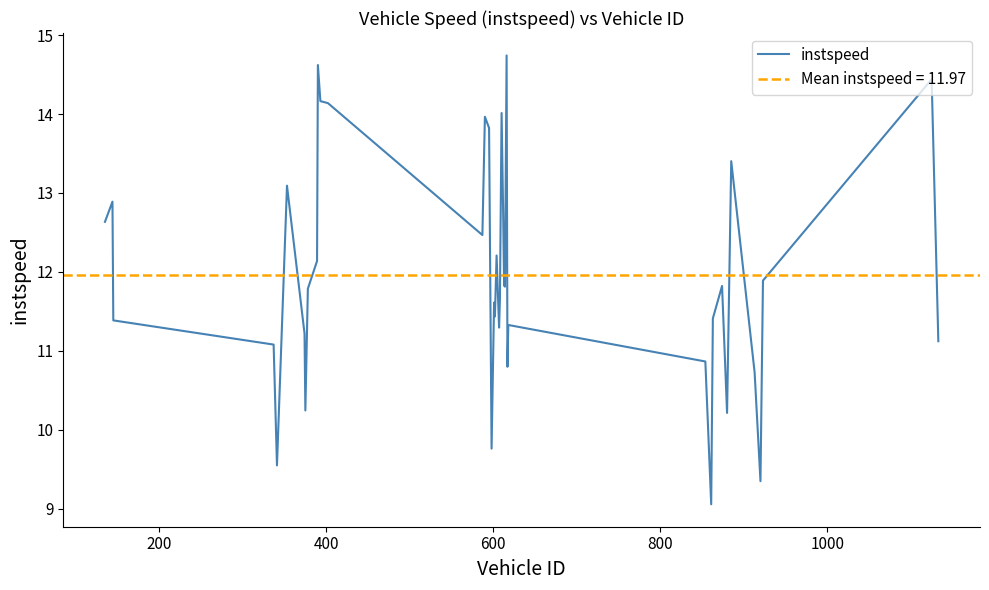

What is the minimum value for instspeed?

9.1